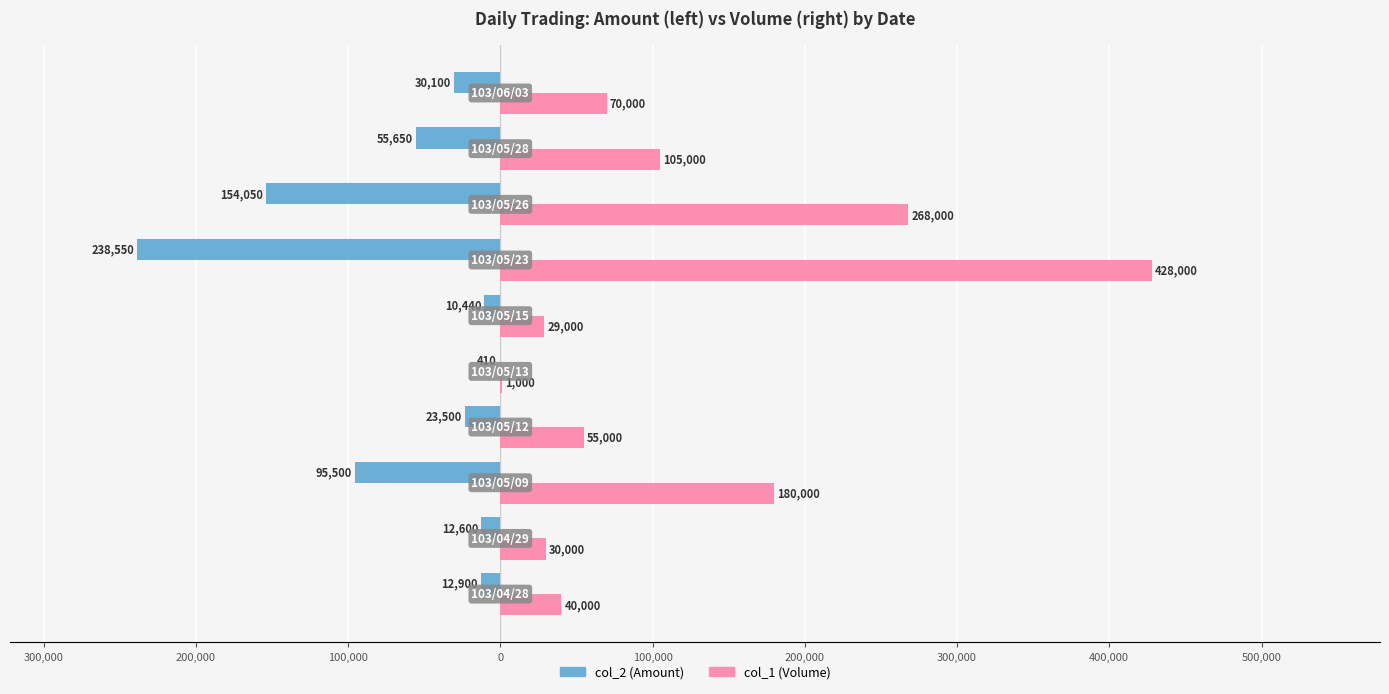

Rank the series by their average value, from highest to lowest.

col_1 (Volume), col_2 (Amount)